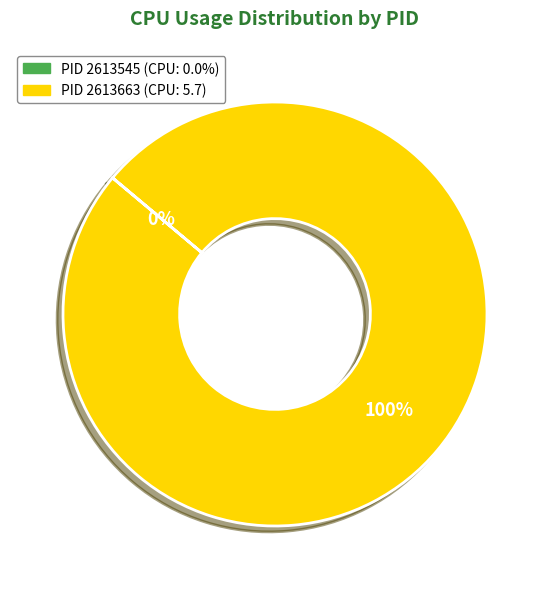

Does any single category account for the majority?

Yes